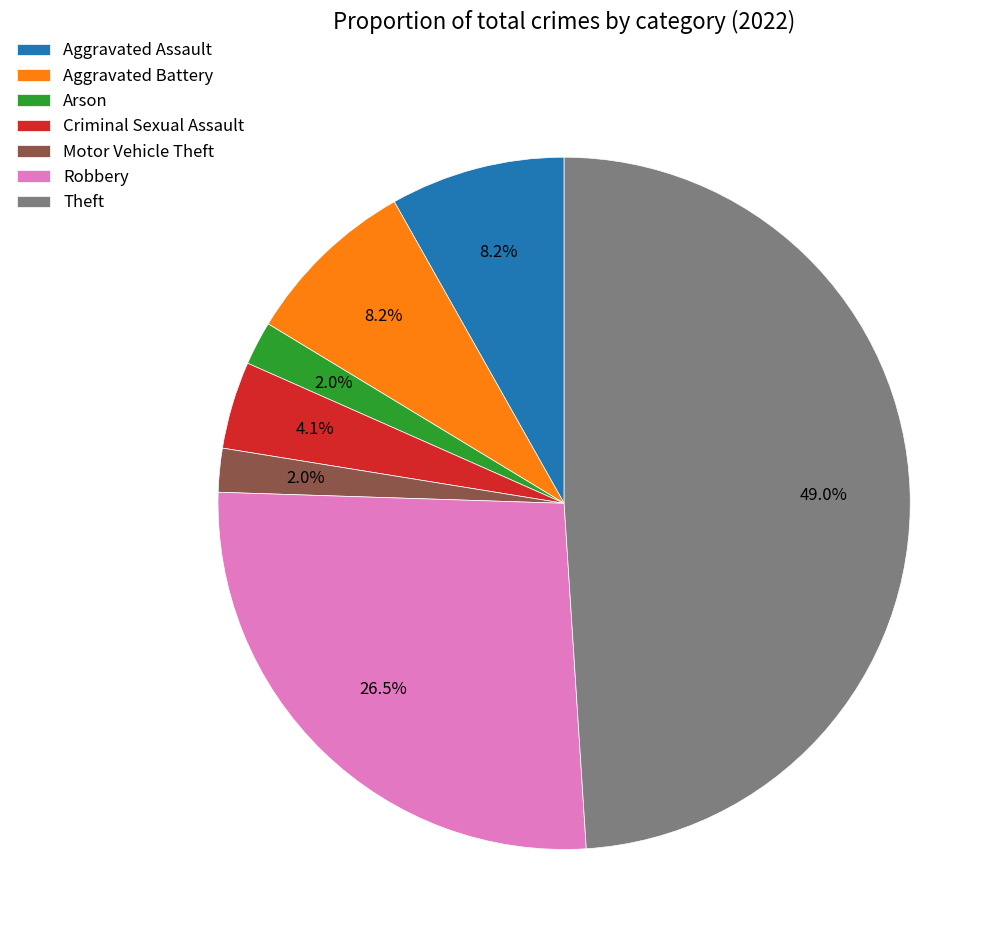

Does Motor Vehicle Theft account for over 50% of the chart?

No